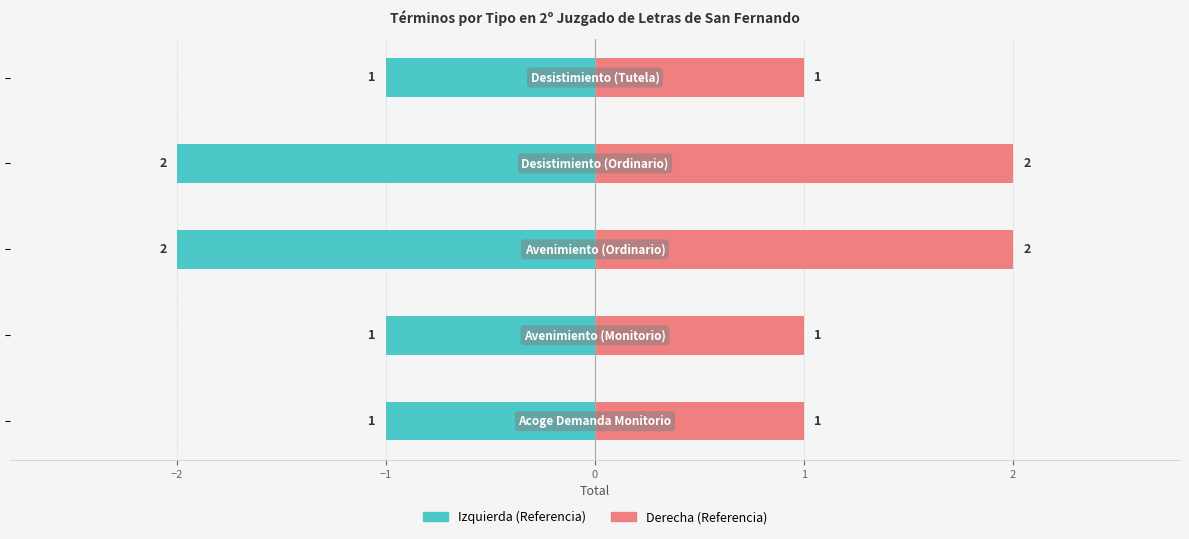

What is the minimum value for Total (Izquierda)?

-2